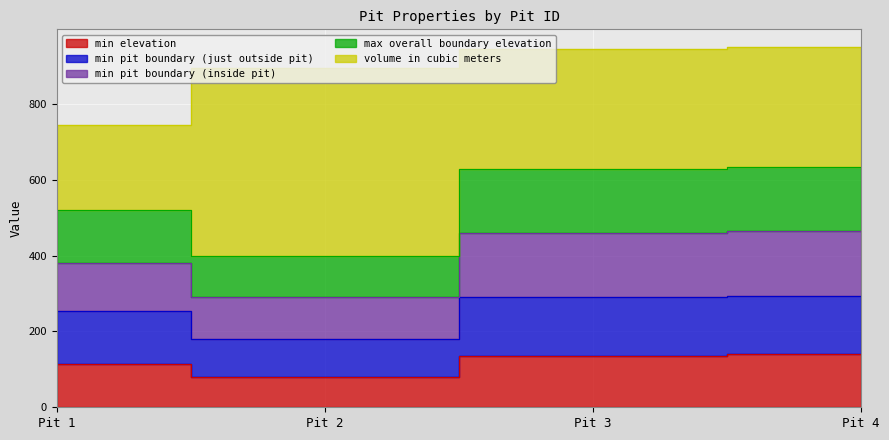

List the labels in order of max overall boundary elevation value, smallest first.

Pit 2, Pit 1, Pit 3, Pit 4